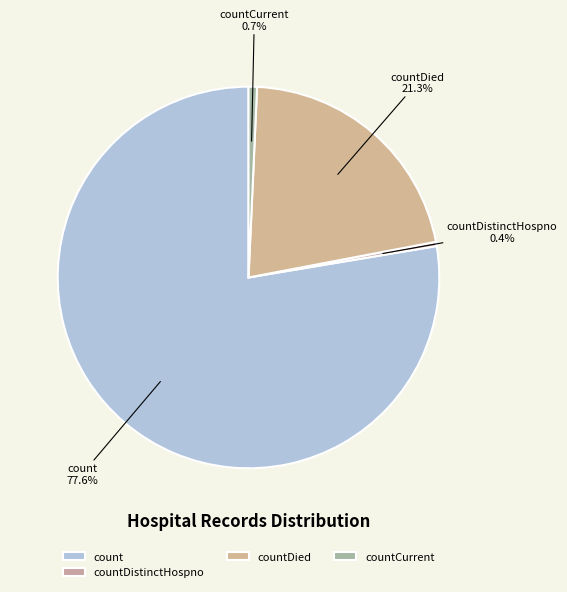

What is the total percentage of countDied and countDistinctHospno?

21.7%